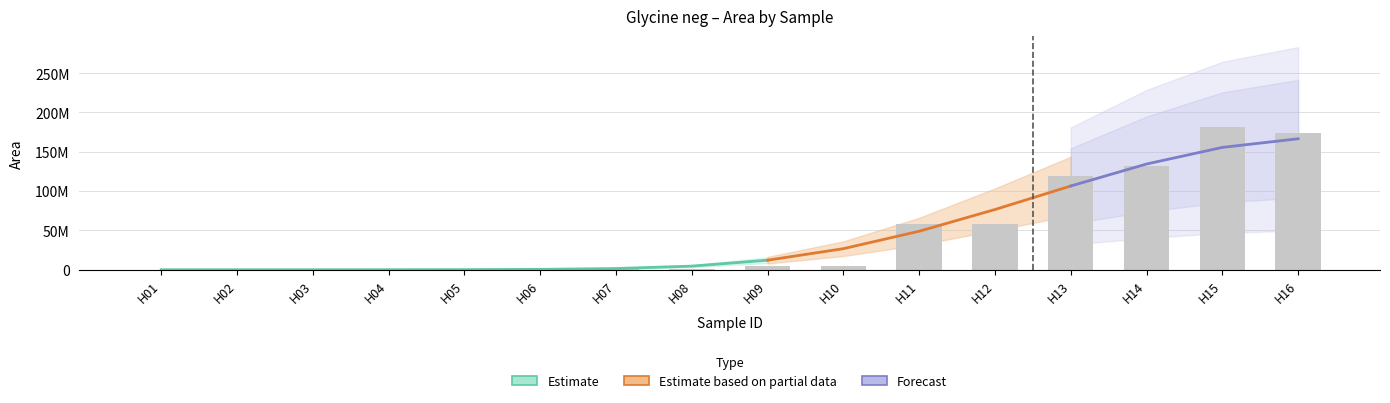

How many values are below 4989209?

8